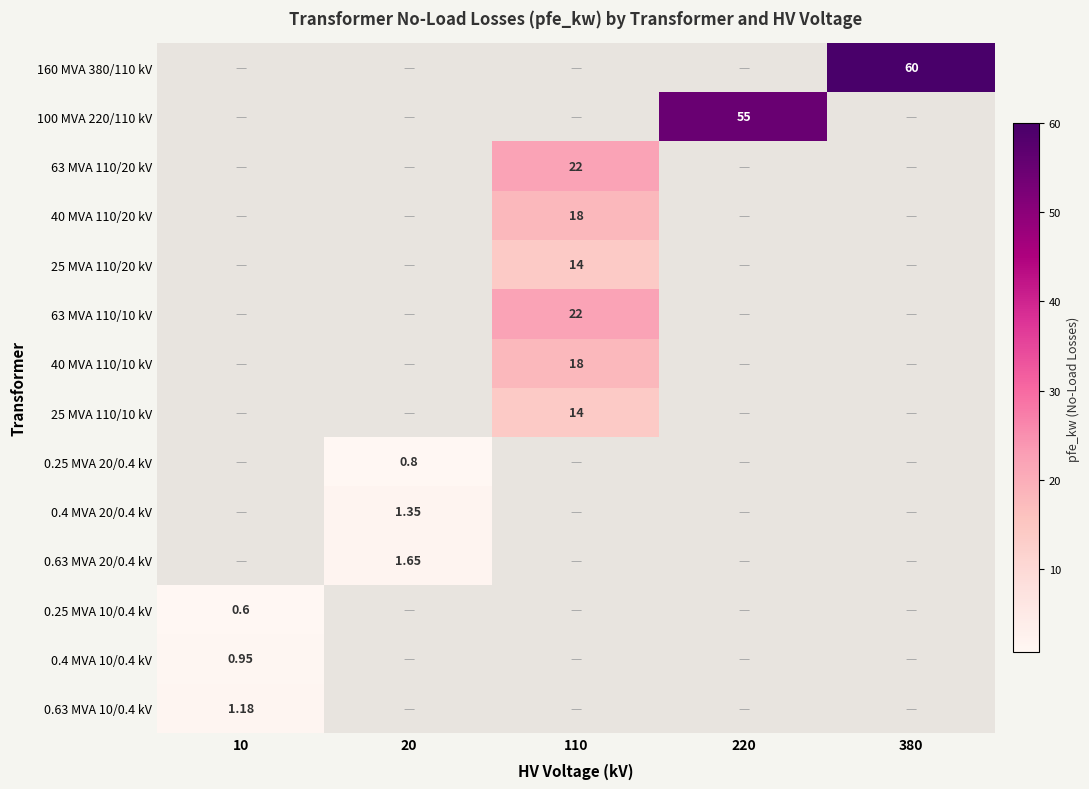

Rank the series by their maximum value, from lowest to highest.

0.25 MVA 10/0.4 kV, 0.25 MVA 20/0.4 kV, 0.4 MVA 10/0.4 kV, 0.63 MVA 10/0.4 kV, 0.4 MVA 20/0.4 kV, 0.63 MVA 20/0.4 kV, 25 MVA 110/20 kV, 25 MVA 110/10 kV, 40 MVA 110/20 kV, 40 MVA 110/10 kV, 63 MVA 110/20 kV, 63 MVA 110/10 kV, 100 MVA 220/110 kV, 160 MVA 380/110 kV